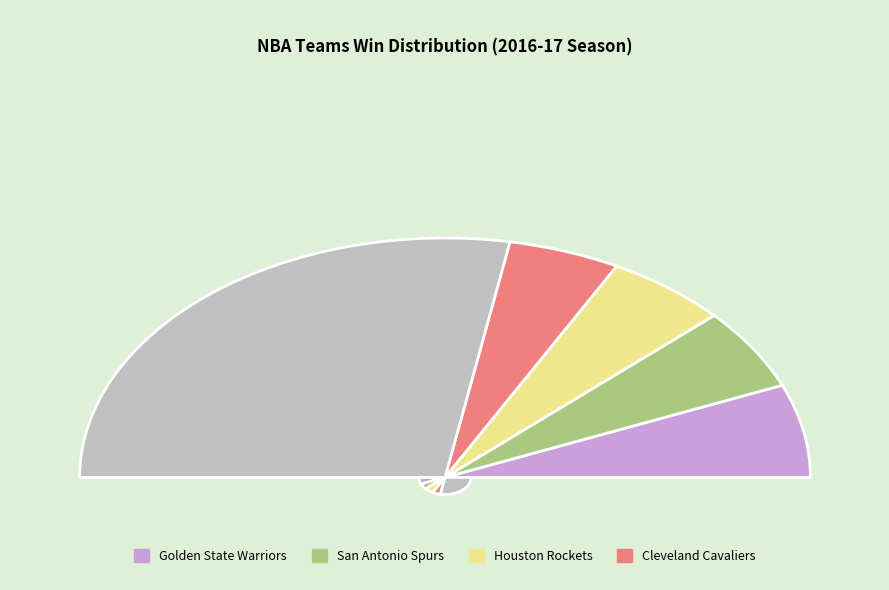

Do Utah Jazz and Golden State Warriors together represent more than half of the pie?

No